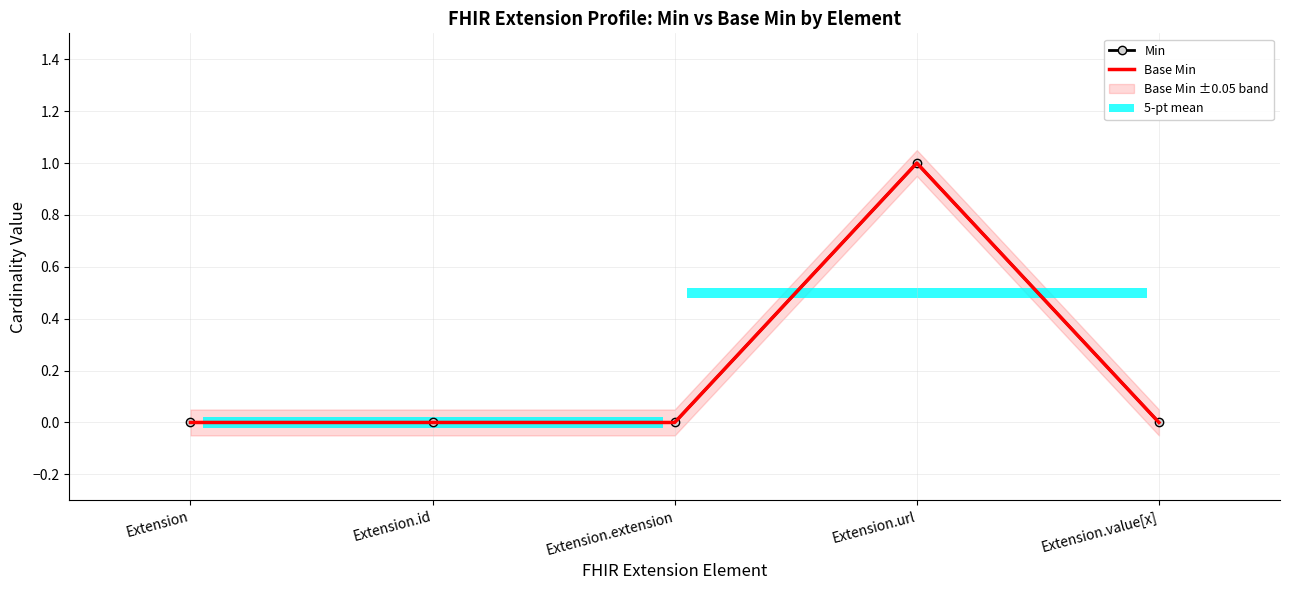

What is the sum of all Base Min values?

1